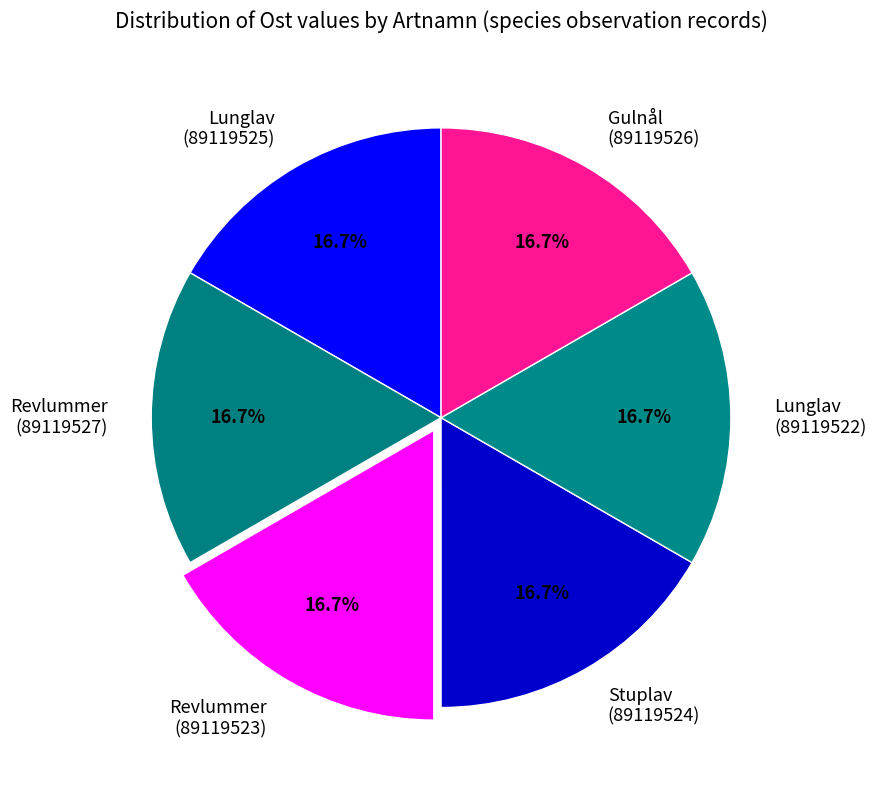

Combined, do Stuplav (89119524) and Lunglav (89119525) account for over 50%?

No